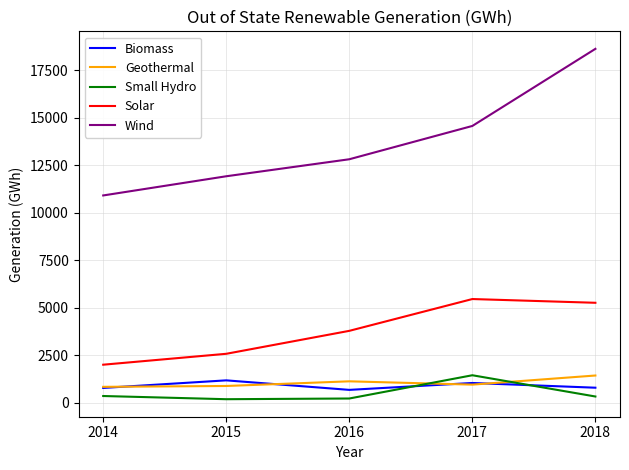

True or false: Wind has more than 1 interior local peaks.

False